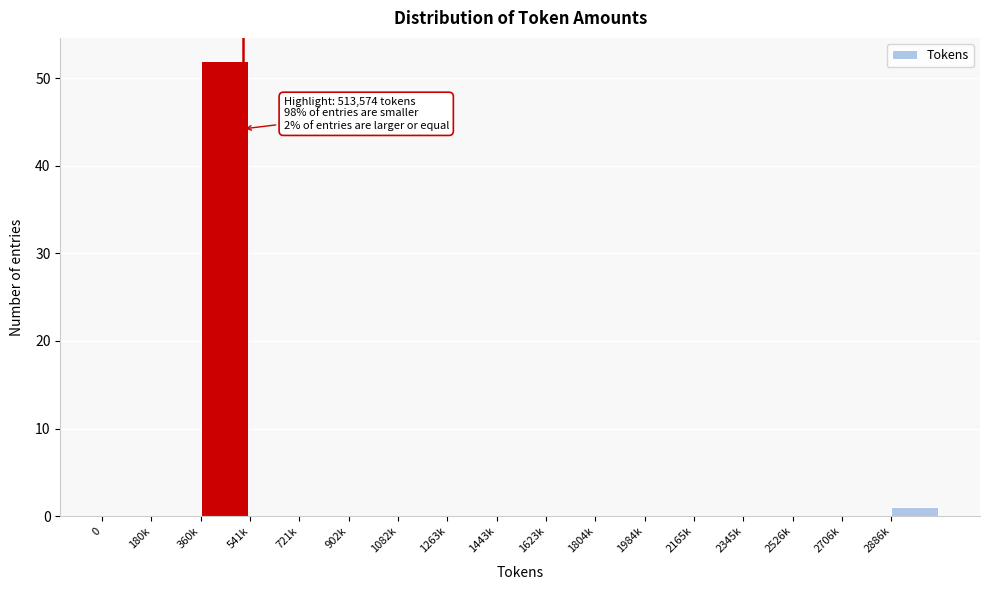

Reading left to right, what are all the values shown in this chart?

0=0	180k=0	360k=52	541k=0	721k=0	902k=0	1082k=0	1263k=0	1443k=0	1623k=0	1804k=0	1984k=0	2165k=0	2345k=0	2526k=0	2706k=0	2886k=1